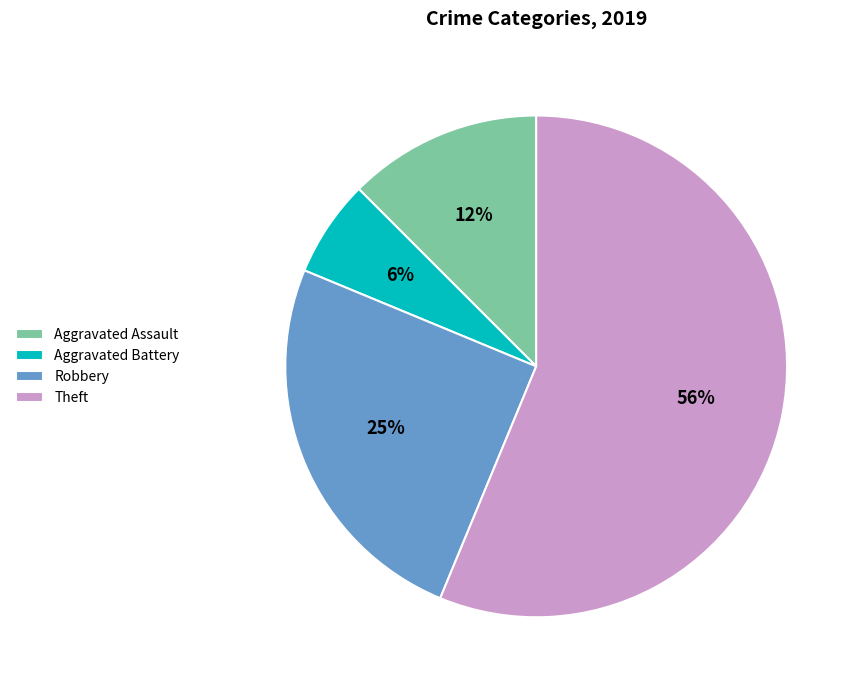

Is there any slice that represents more than half of the pie?

Yes